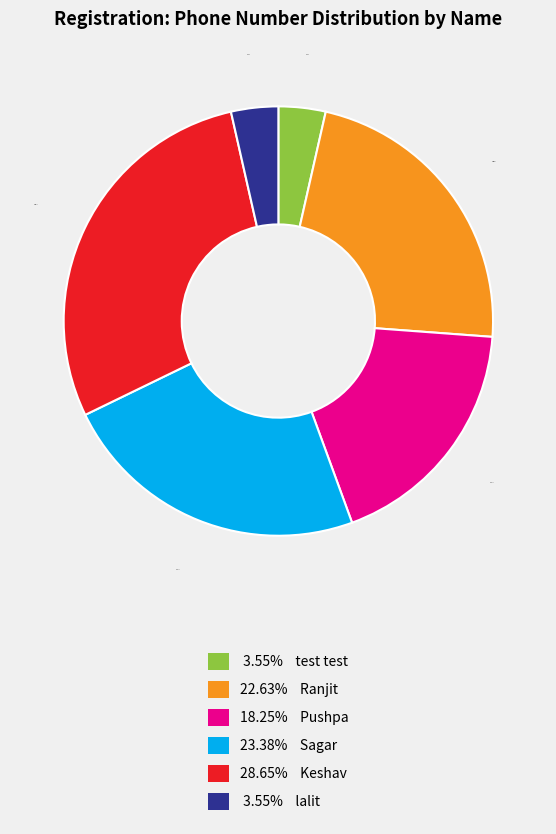

Is there any slice that represents more than half of the pie?

No